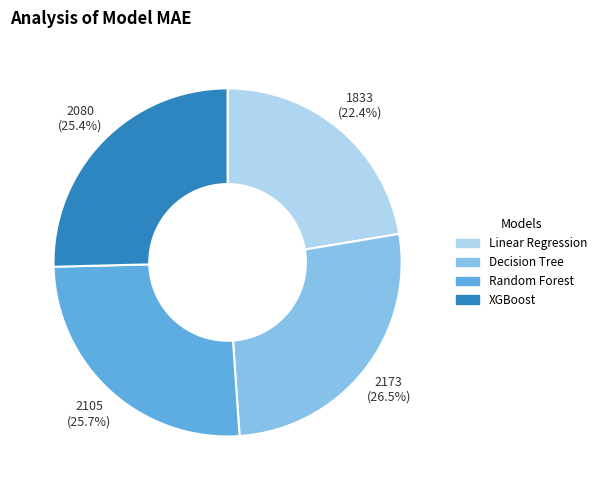

True or false: Linear Regression accounts for 34% of the total.

False